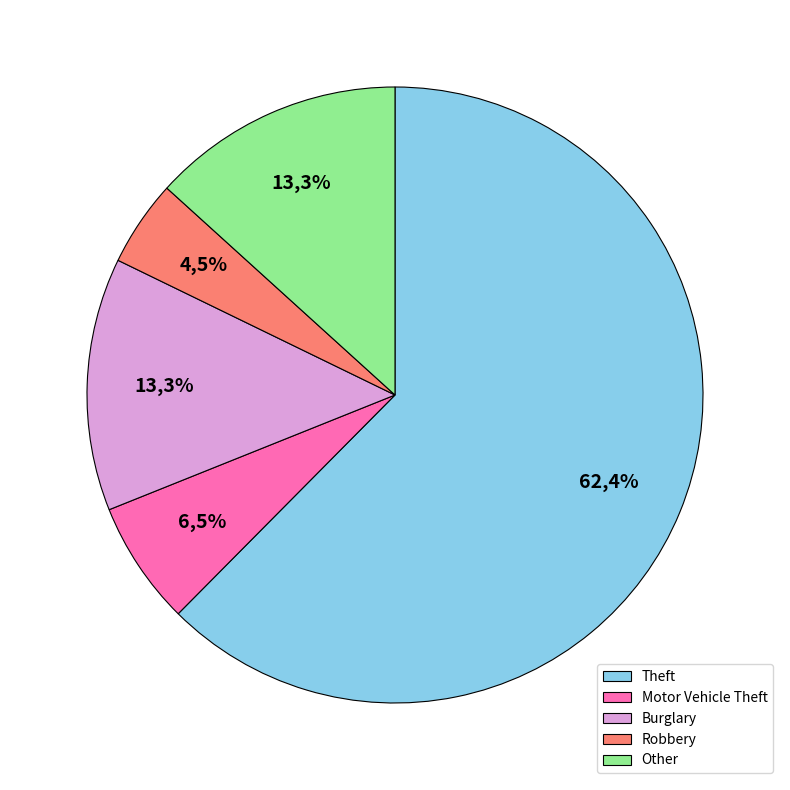

Combined, what portion of the pie is Burglary and Other?

26.6%